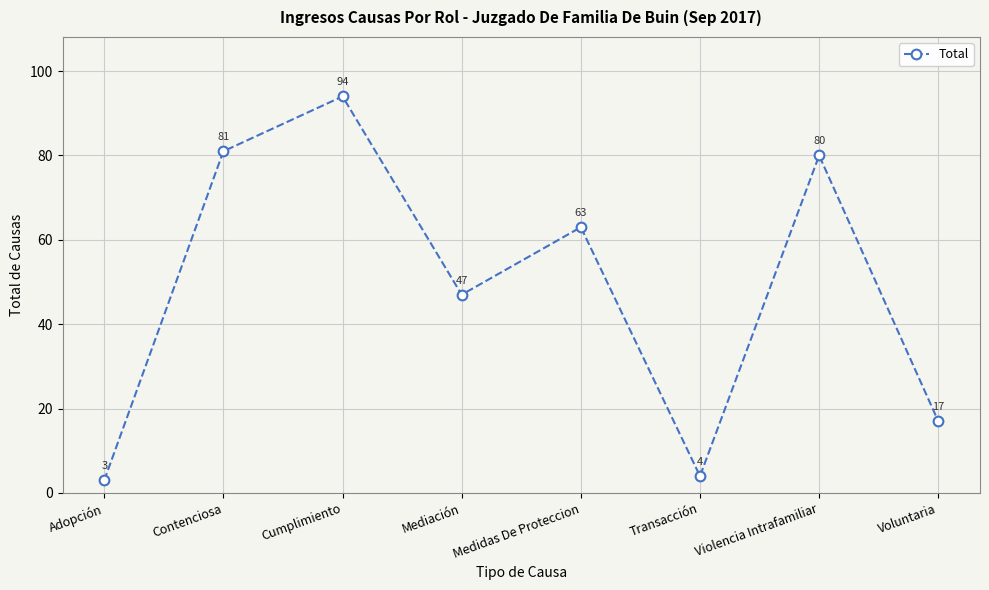

Reading right to left, list all the values displayed in this chart.

17	80	4	63	47	94	81	3